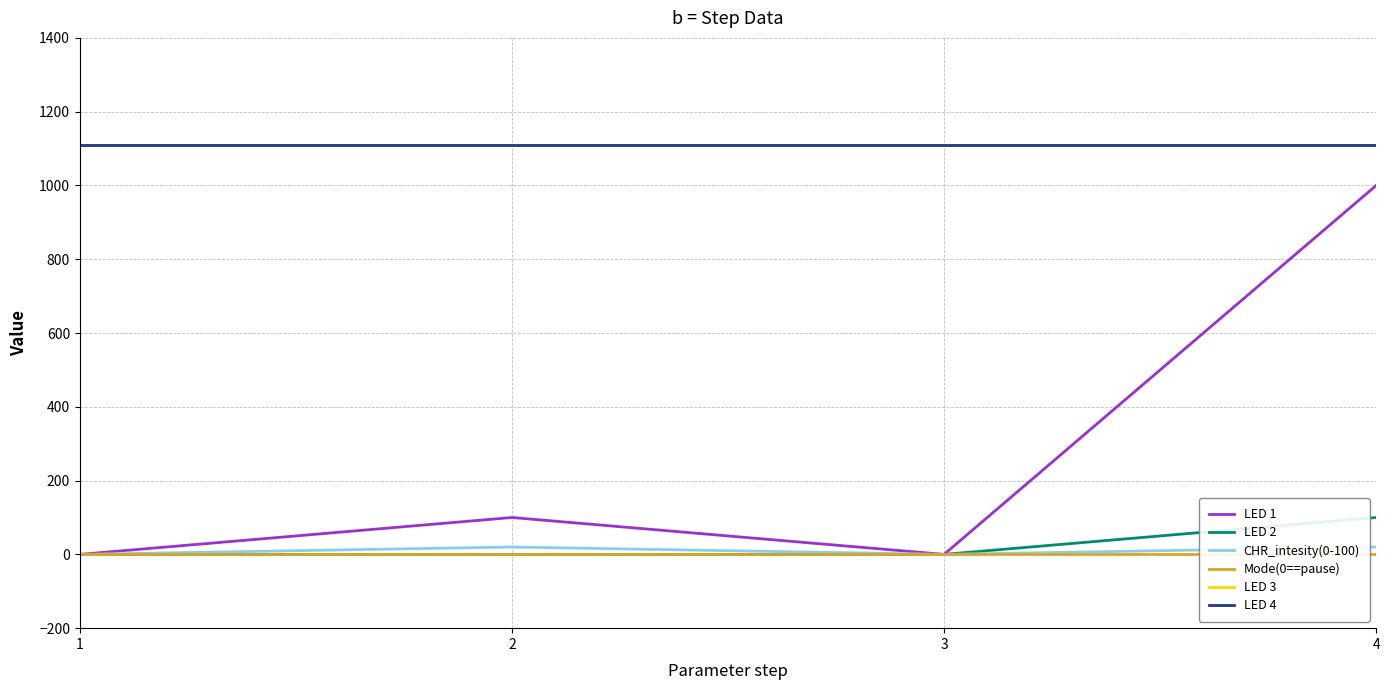

What is the spread (max minus min) of values at 2?

1111